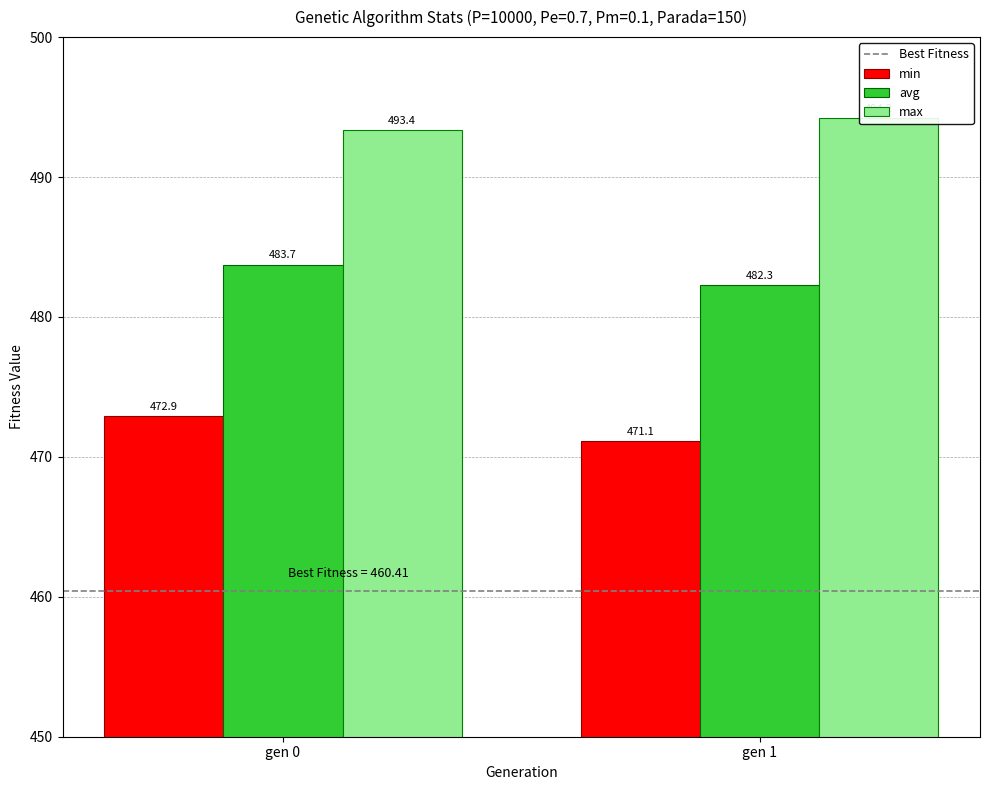

What is the difference between the maximum and minimum values in the max series?

0.8